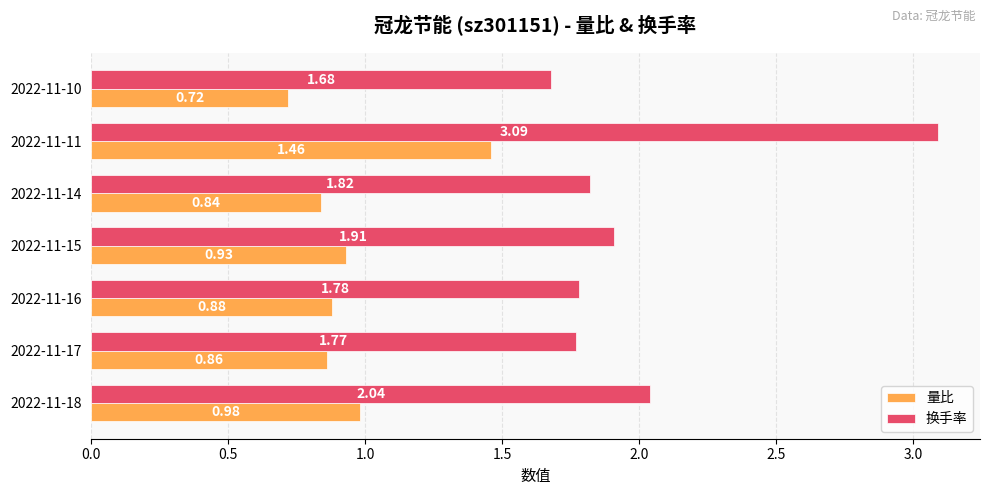

Rank the series at 2022-11-15 from highest to lowest value.

换手率, 量比